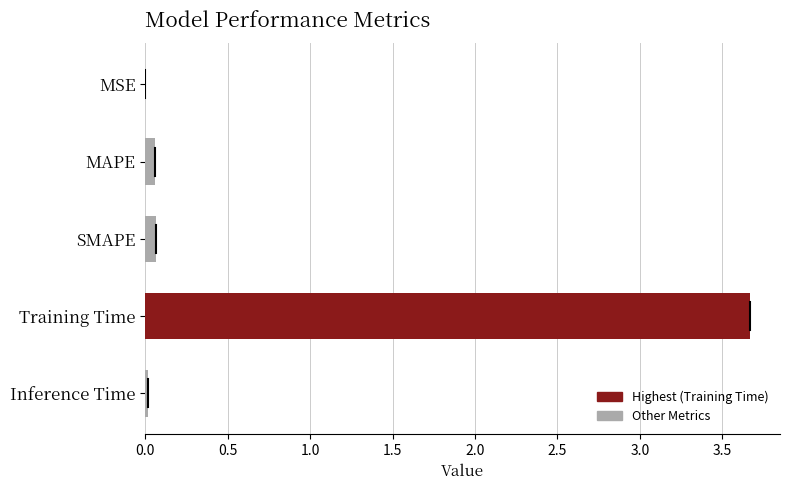

Is it true that the value at Training Time is 3.7?

True